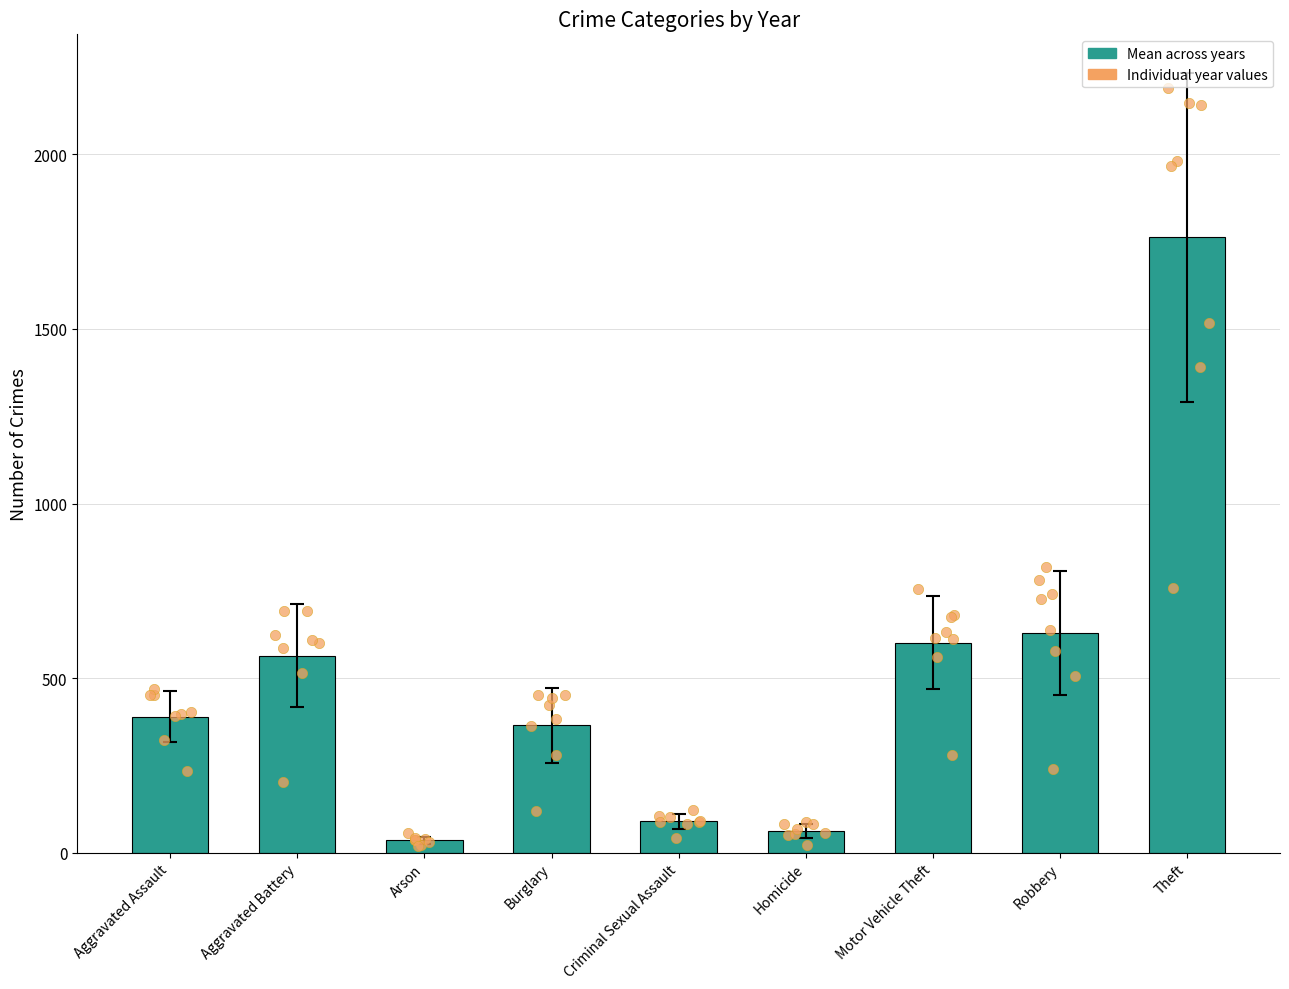

What is the ratio of the value at Aggravated Battery to the value at Motor Vehicle Theft?

0.9